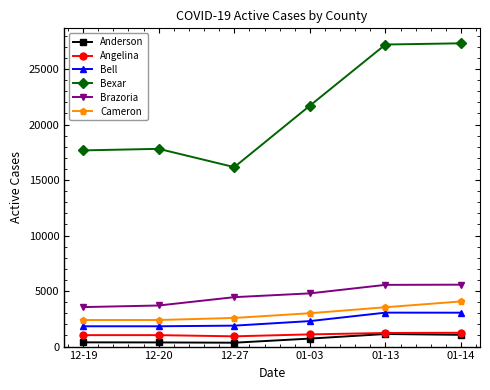

What is the value of the Brazoria point at the 6th from the left?

5577